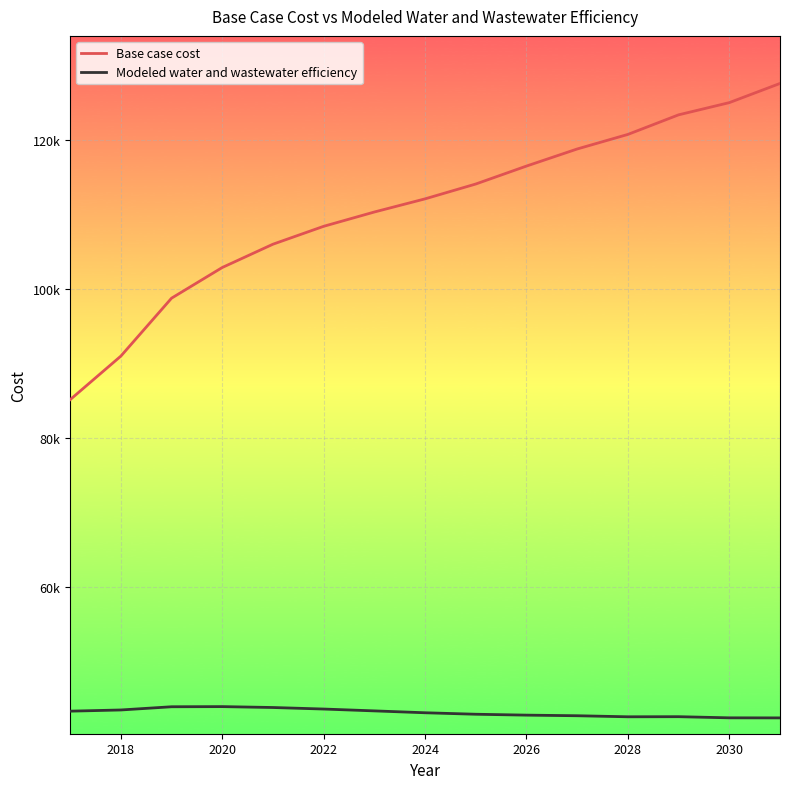

What are all the series names shown in the legend?

Base case cost, Modeled water and wastewater efficiency